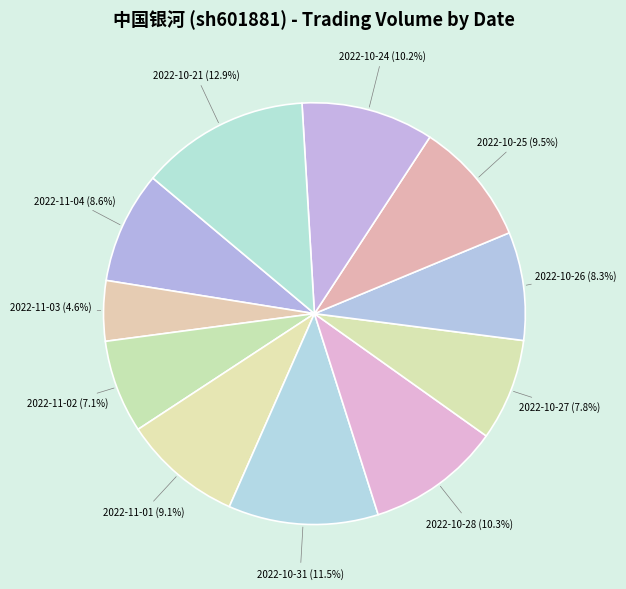

Does any single category account for the majority?

No